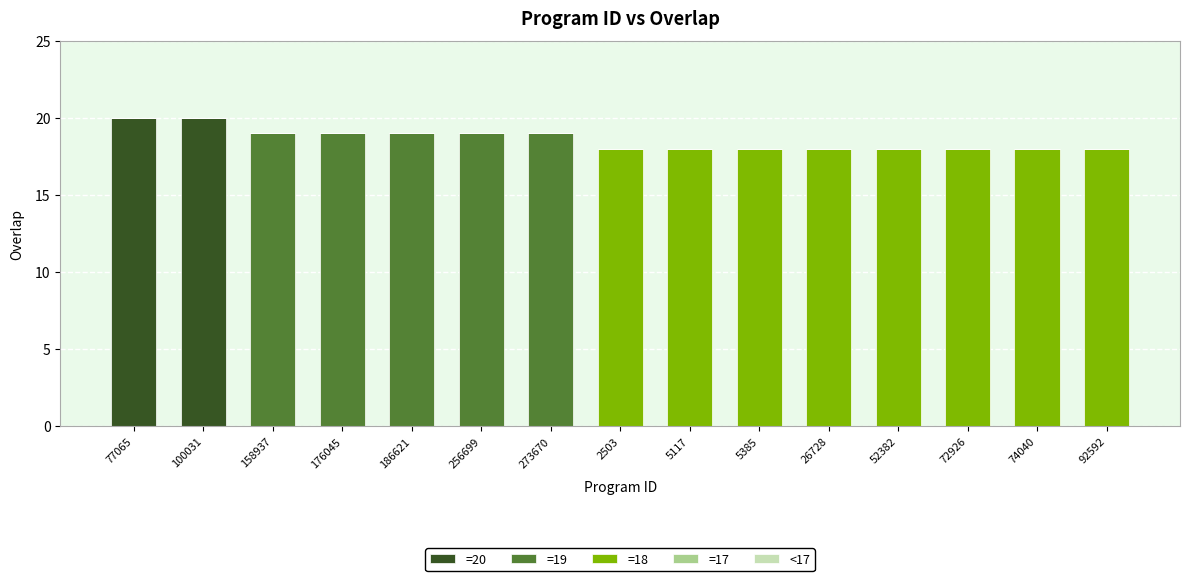

Is it true that =20 equals 11 at 92592?

False